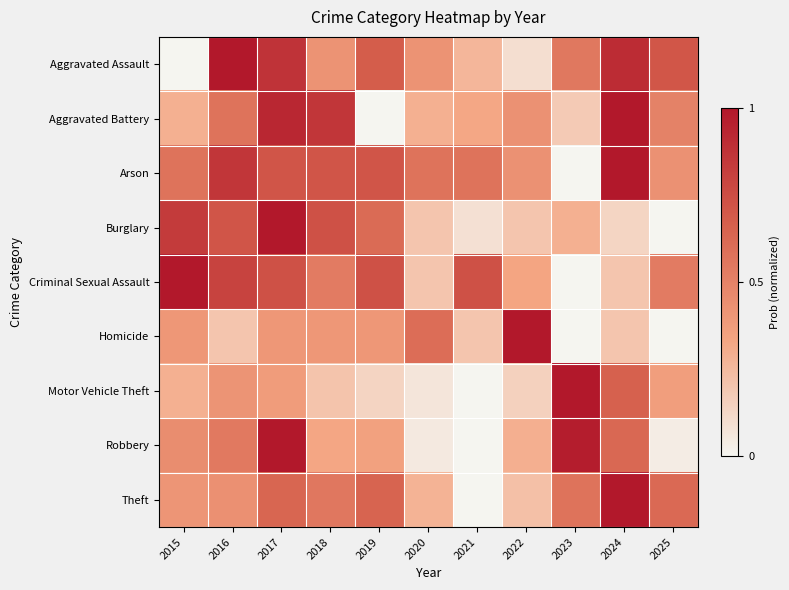

Reading left to right, list all the values displayed in this chart.

Aggravated Assault: 2015=0.0	2016=1.0	2017=0.9	2018=0.4	2019=0.7	2020=0.4	2021=0.3	2022=0.1	2023=0.5	2024=0.9	2025=0.7
Aggravated Battery: 2015=0.3	2016=0.6	2017=0.9	2018=0.9	2019=0.0	2020=0.3	2021=0.3	2022=0.4	2023=0.2	2024=1.0	2025=0.5
Arson: 2015=0.6	2016=0.9	2017=0.7	2018=0.7	2019=0.7	2020=0.6	2021=0.6	2022=0.4	2023=0.0	2024=1.0	2025=0.4
Burglary: 2015=0.8	2016=0.7	2017=1.0	2018=0.7	2019=0.6	2020=0.2	2021=0.1	2022=0.2	2023=0.3	2024=0.1	2025=0.0
Criminal Sexual Assault: 2015=1.0	2016=0.8	2017=0.7	2018=0.5	2019=0.7	2020=0.2	2021=0.7	2022=0.3	2023=0.0	2024=0.2	2025=0.5
Homicide: 2015=0.4	2016=0.2	2017=0.4	2018=0.4	2019=0.4	2020=0.6	2021=0.2	2022=1.0	2023=0.0	2024=0.2	2025=0.0
Motor Vehicle Theft: 2015=0.3	2016=0.4	2017=0.4	2018=0.2	2019=0.1	2020=0.1	2021=0.0	2022=0.2	2023=1.0	2024=0.7	2025=0.4
Robbery: 2015=0.4	2016=0.5	2017=1.0	2018=0.3	2019=0.3	2020=0.0	2021=0.0	2022=0.3	2023=1.0	2024=0.6	2025=0.0
Theft: 2015=0.4	2016=0.4	2017=0.6	2018=0.6	2019=0.6	2020=0.3	2021=0.0	2022=0.2	2023=0.6	2024=1.0	2025=0.6